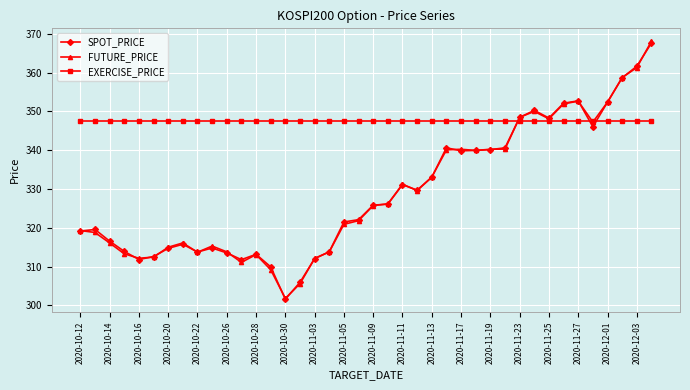

Which series has the widest spread of values?

FUTURE_PRICE